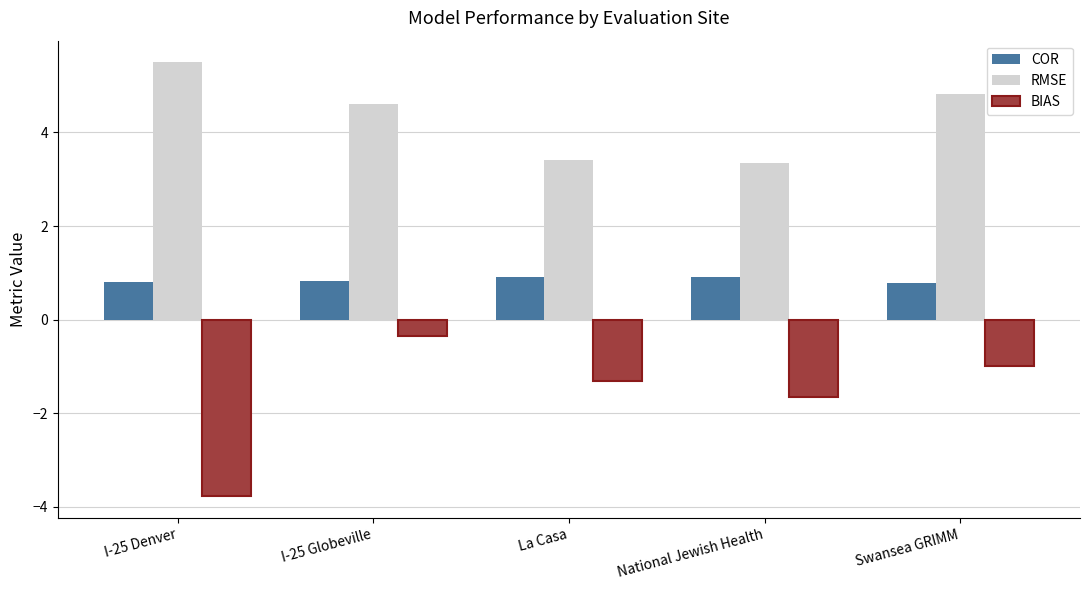

How many bars are there in each group?

3